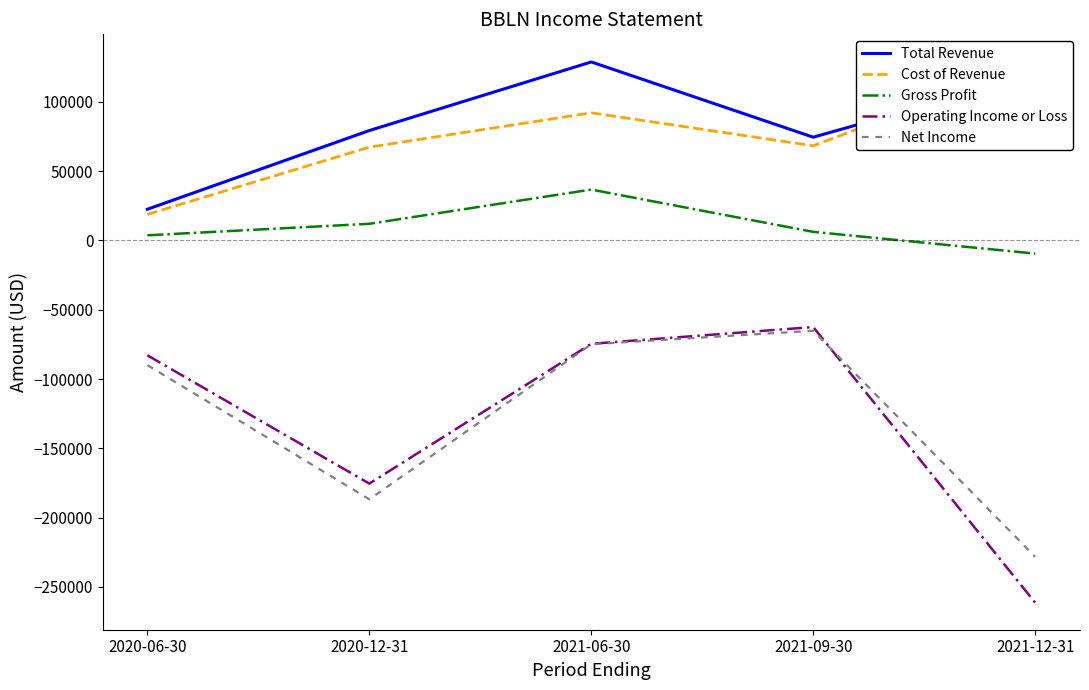

What is the label of the 2nd point from the left?

2020-12-31